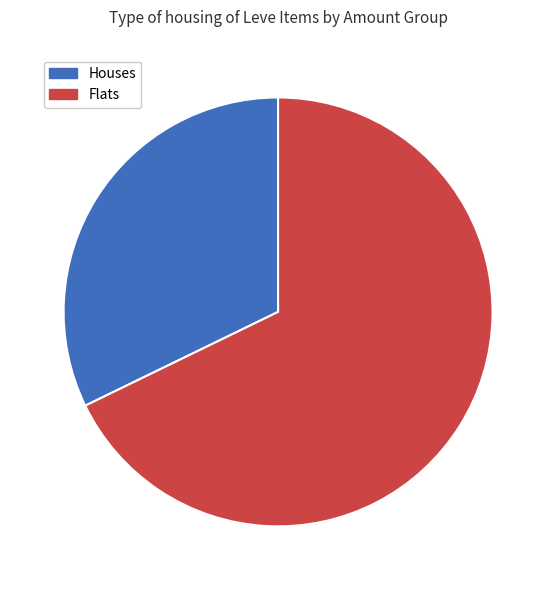

Is there a majority slice in this chart?

Yes